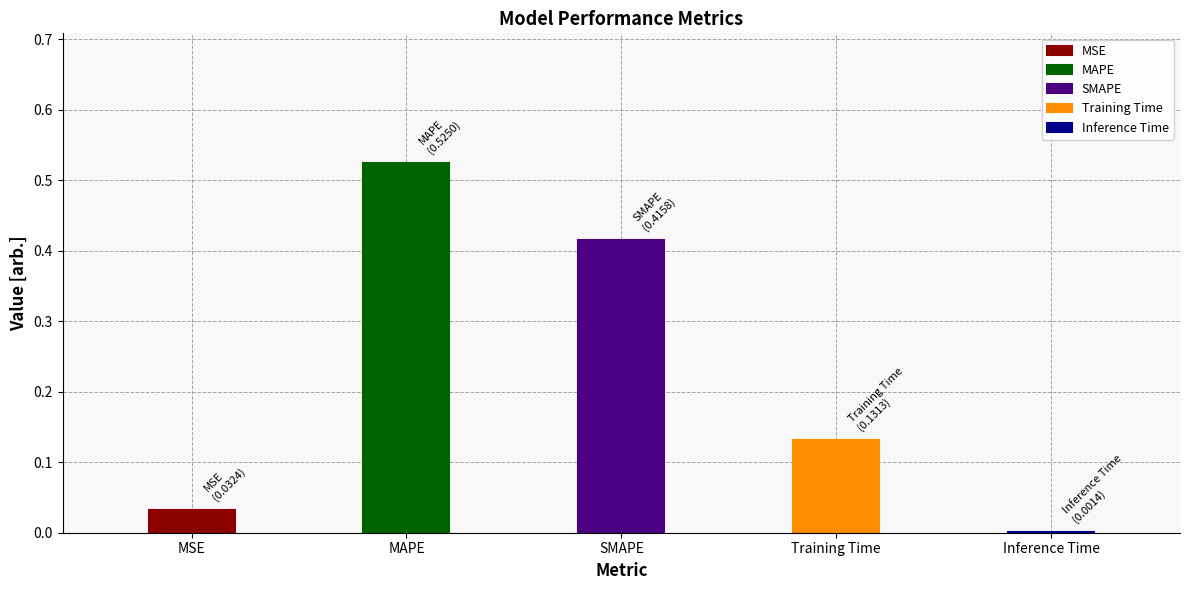

What is the sum of the values at SMAPE and MSE?

0.4